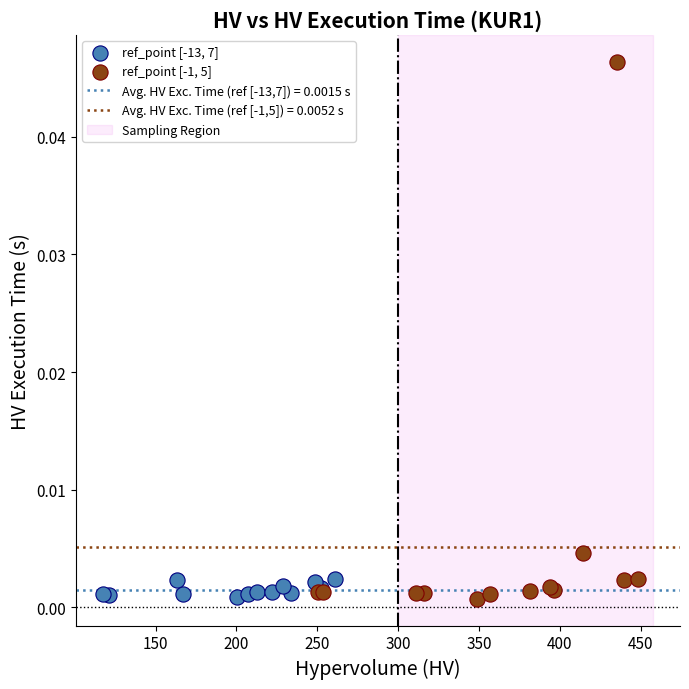

Which series has the largest Y range (max minus min)?

ref_point [-1, 5]